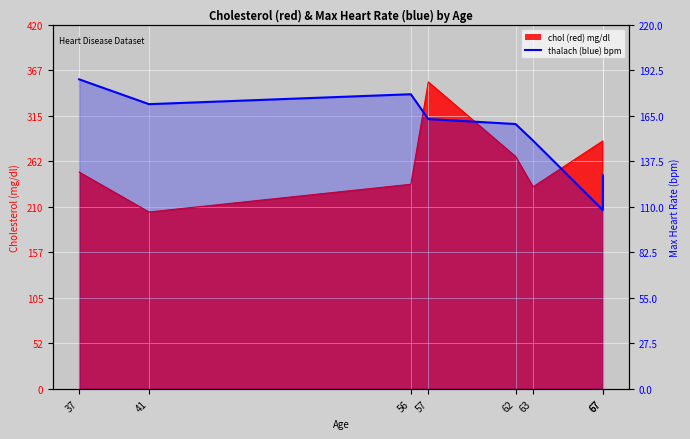

Where is the first local minimum?

41